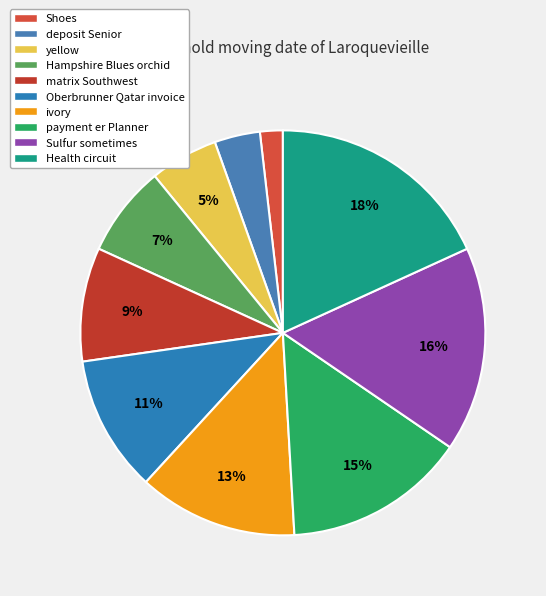

Rank the categories by value from lowest to highest.

Shoes, deposit Senior, yellow, Hampshire Blues orchid, matrix Southwest, Oberbrunner Qatar invoice, ivory, payment er Planner, Sulfur sometimes, Health circuit